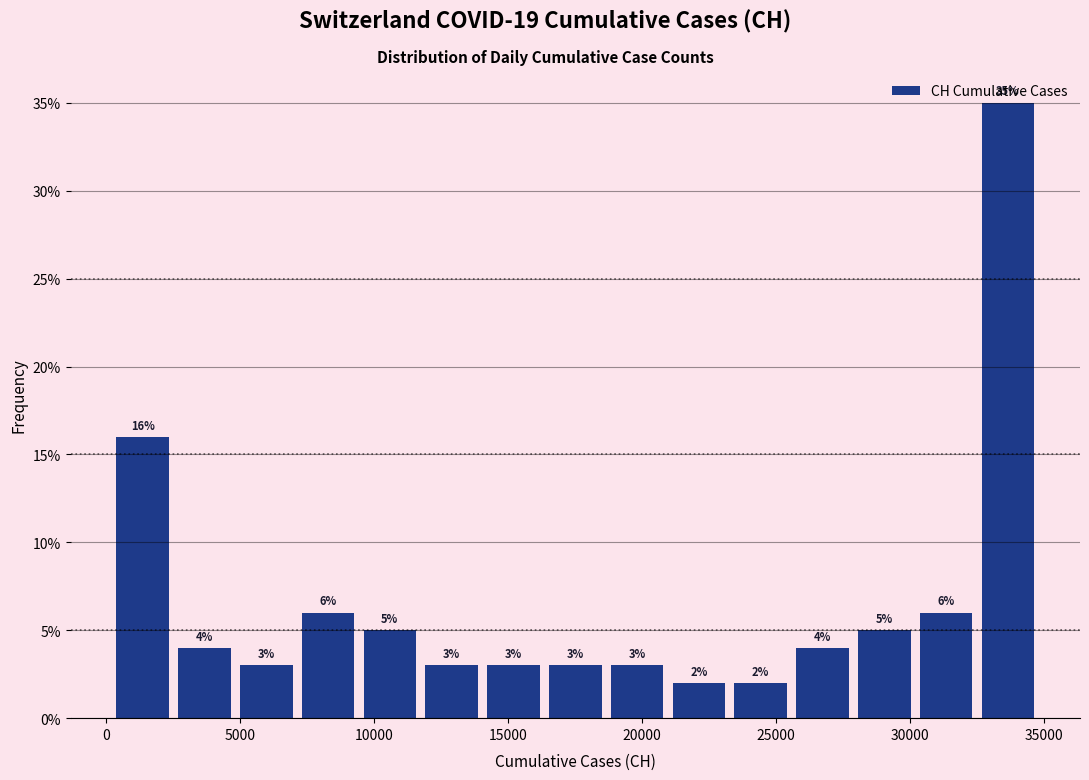

Which range on the x-axis has the tallest bar?

32500 to 35000